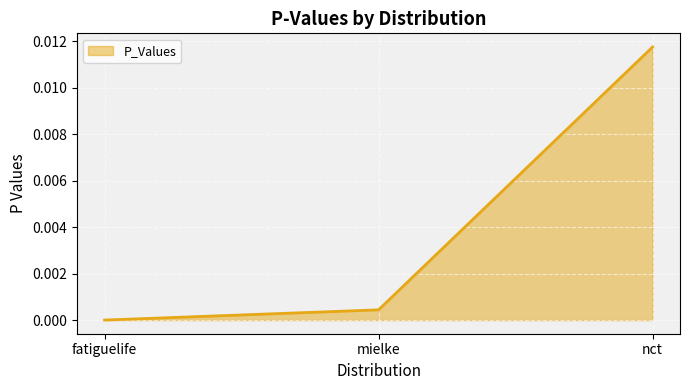

Between nct and mielke, which is larger?

nct